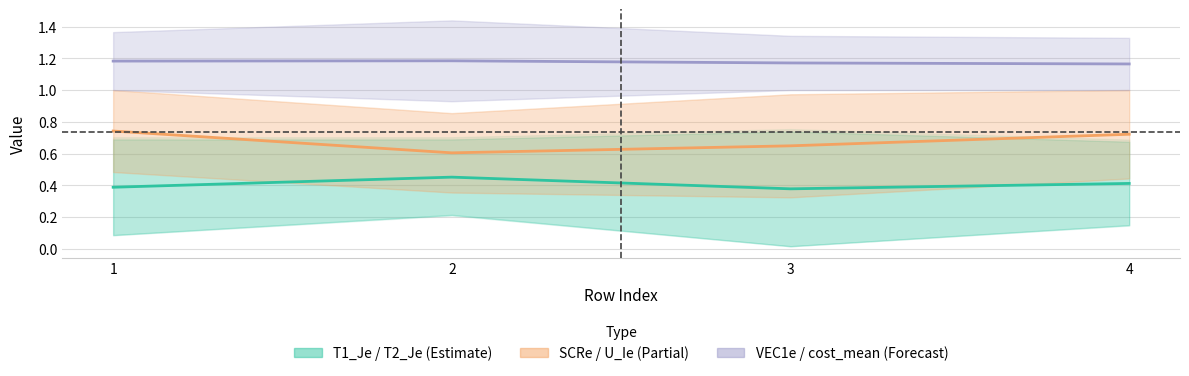

Is the value of U_Ie at 1 greater than the value of VEC1e at 1?

No